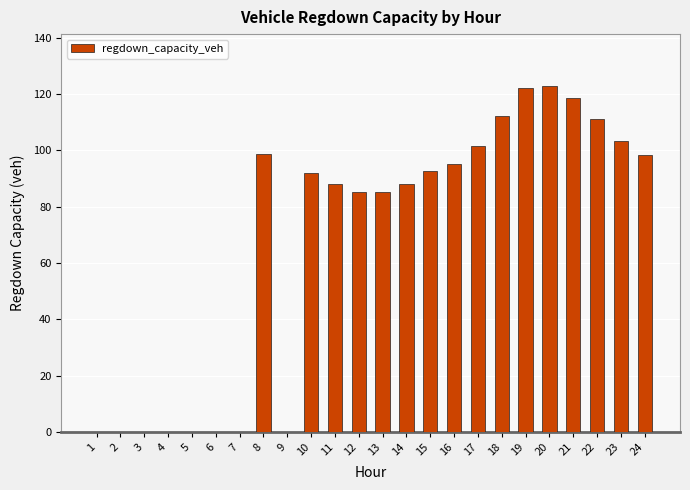

Is it true that the value at 21 is 172.5?

False